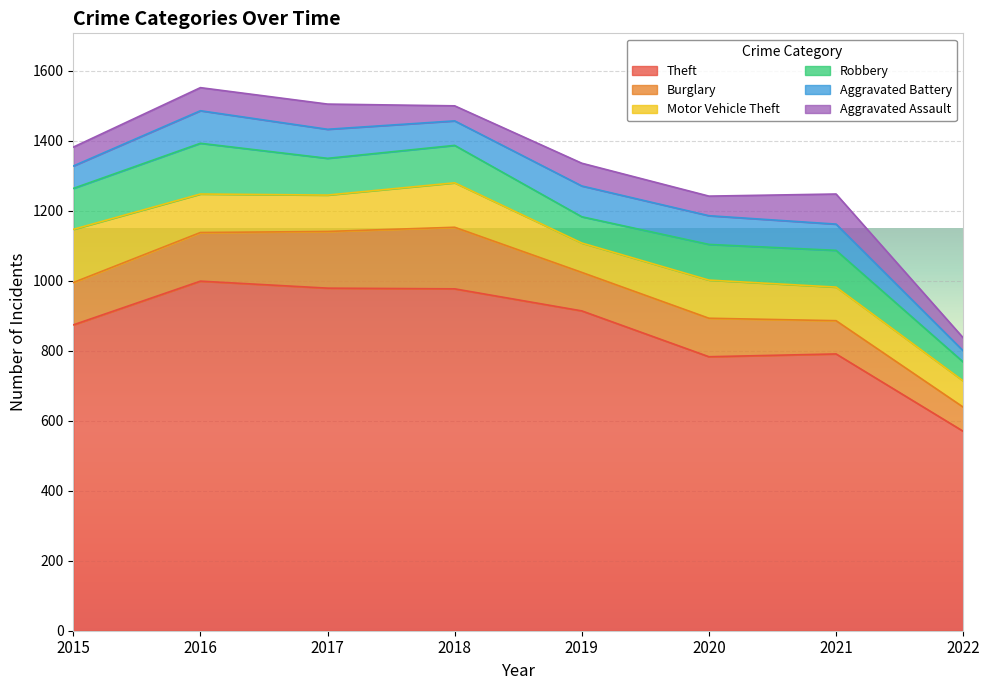

Is it true that Theft equals 254 at 2019?

False